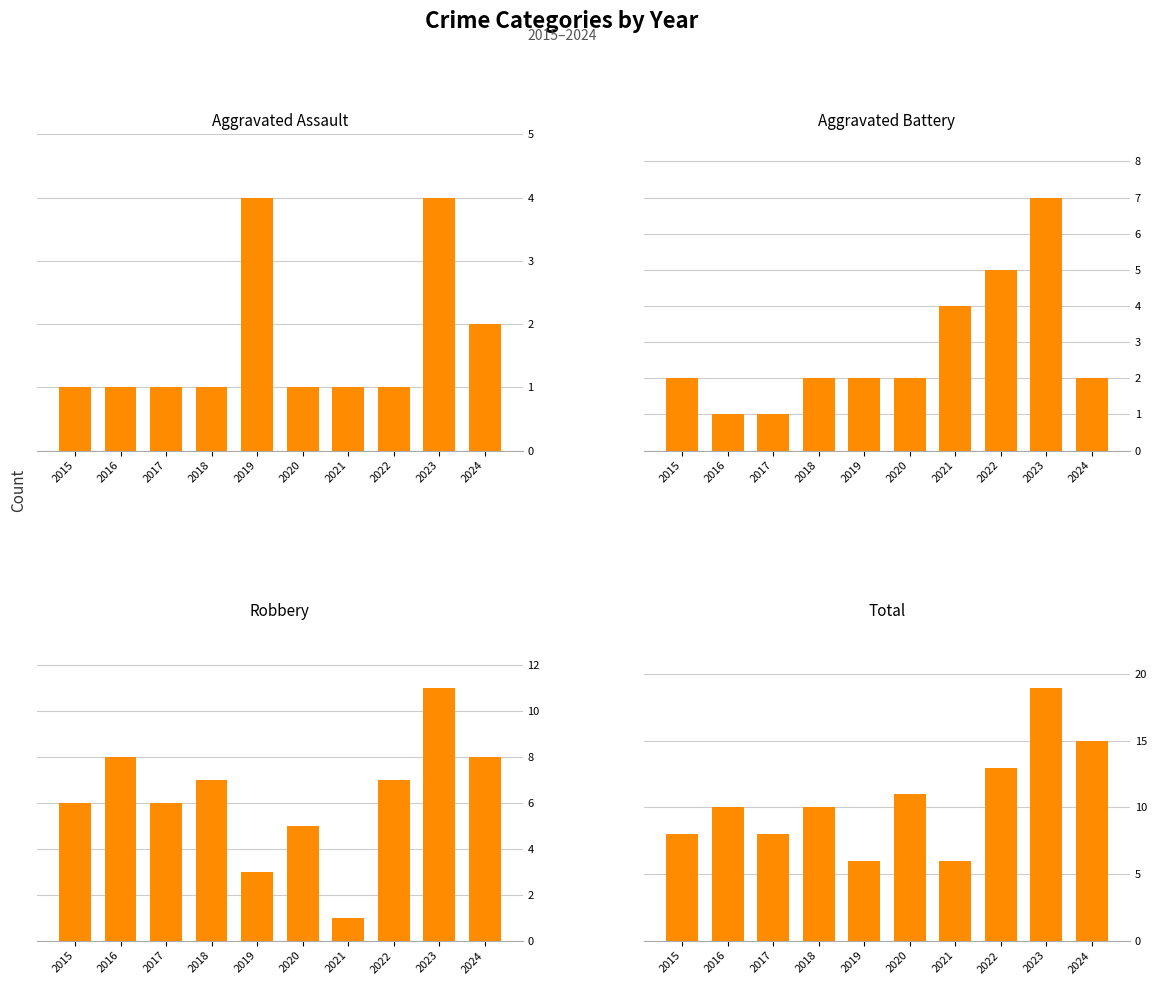

List the labels in order of Aggravated Assault value, smallest first.

2015, 2016, 2017, 2018, 2020, 2021, 2022, 2024, 2019, 2023